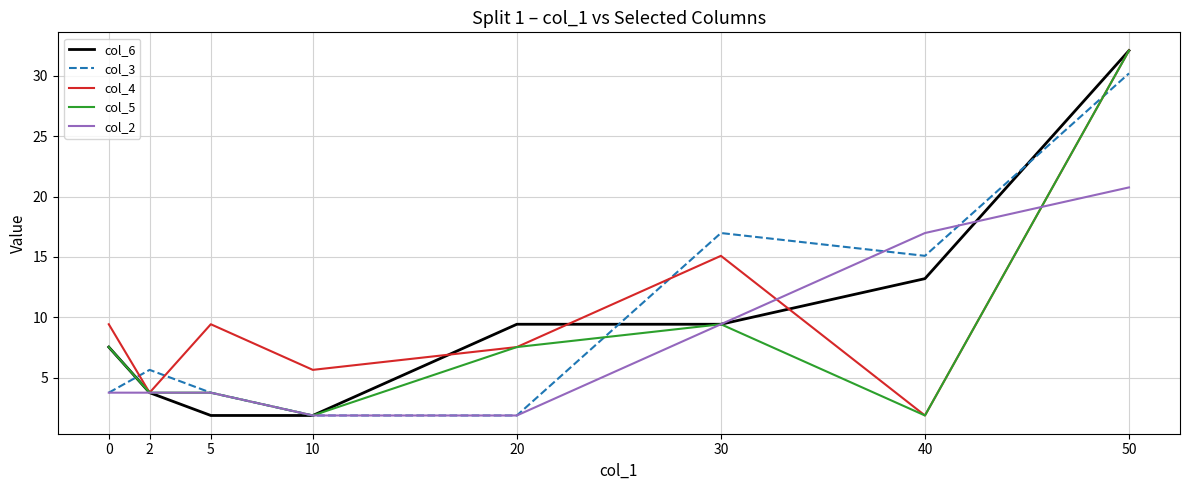

What is the total value across all series at 20?

28.3